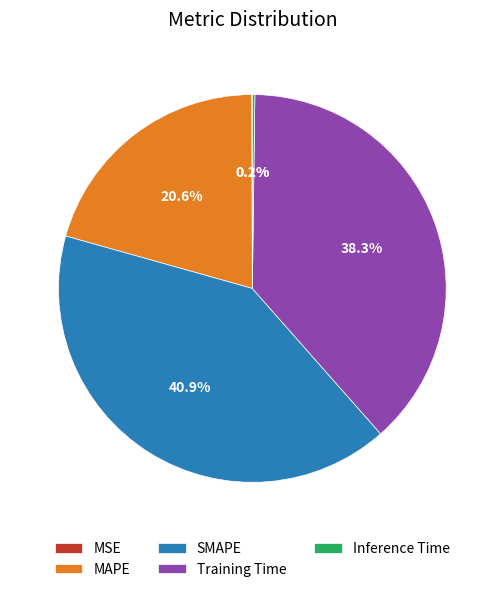

What percentage is NOT represented by SMAPE?

59.1%